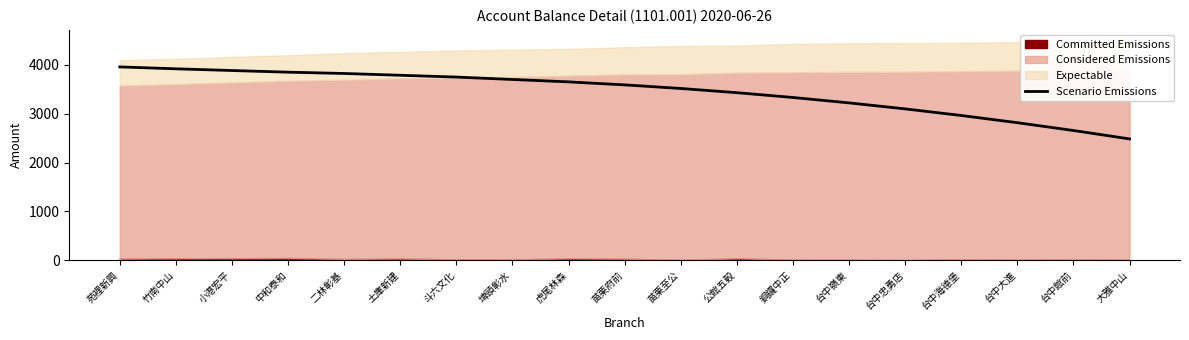

What is the difference between the values at 埤頭彰水 and 大雅中山?

1217.2